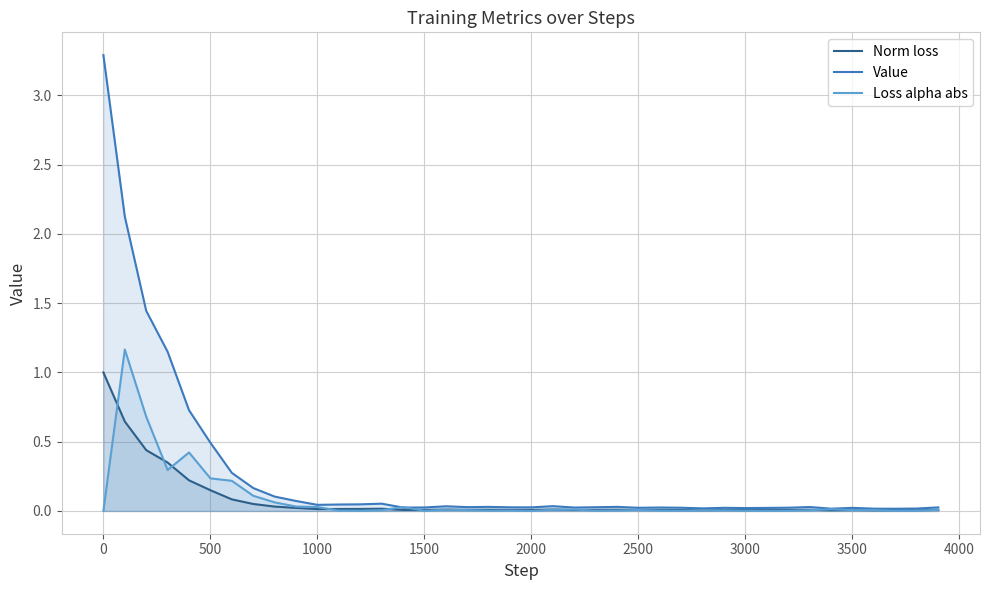

Rank the series by their maximum value, from lowest to highest.

Norm loss, Loss alpha abs, Value